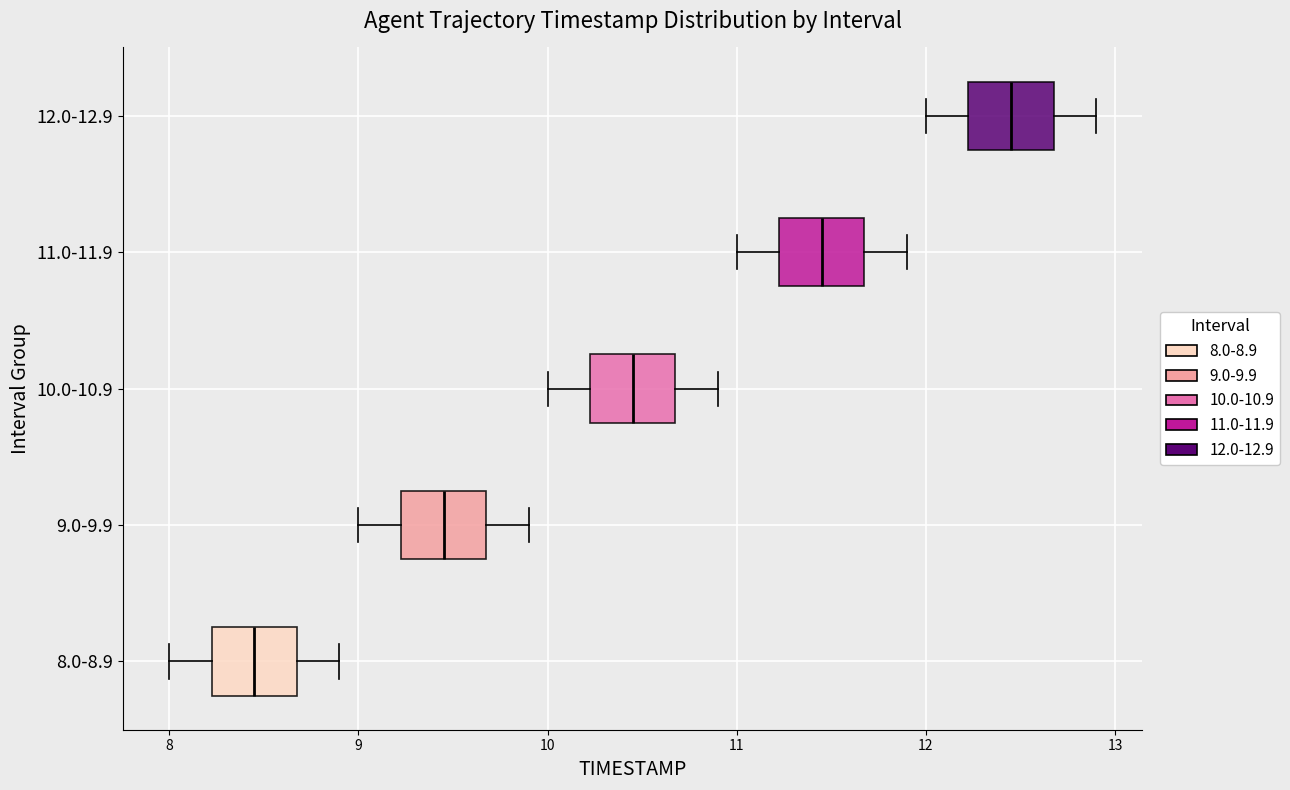

Which box's median line is the furthest to the right?

12.0-12.9